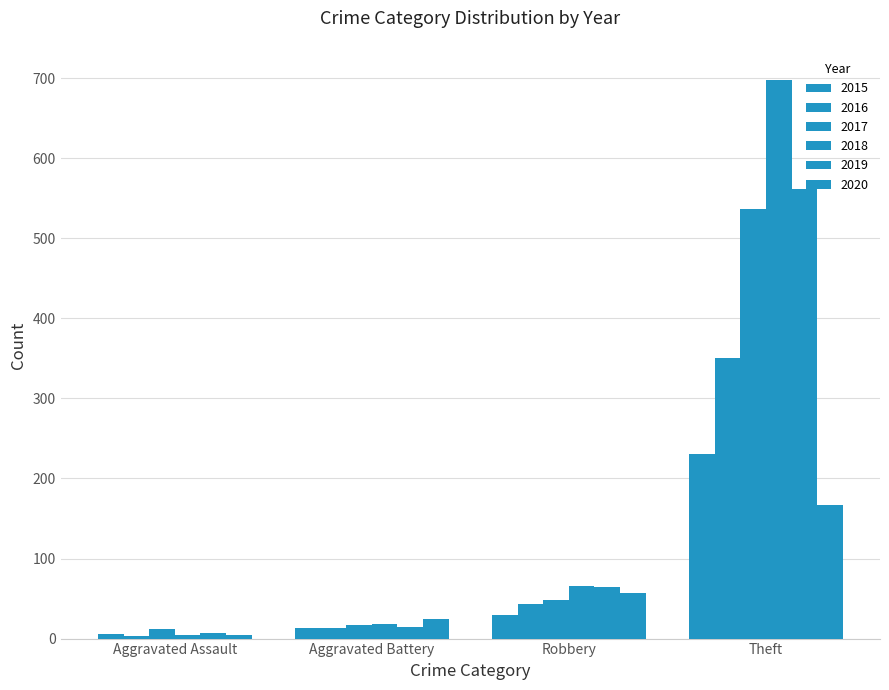

Reading left to right, list all the values displayed in this chart.

2015: Aggravated Assault=6	Aggravated Battery=13	Robbery=30	Theft=231
2016: Aggravated Assault=3	Aggravated Battery=13	Robbery=43	Theft=350
2017: Aggravated Assault=12	Aggravated Battery=17	Robbery=48	Theft=537
2018: Aggravated Assault=4	Aggravated Battery=18	Robbery=66	Theft=698
2019: Aggravated Assault=7	Aggravated Battery=14	Robbery=65	Theft=562
2020: Aggravated Assault=4	Aggravated Battery=25	Robbery=57	Theft=167